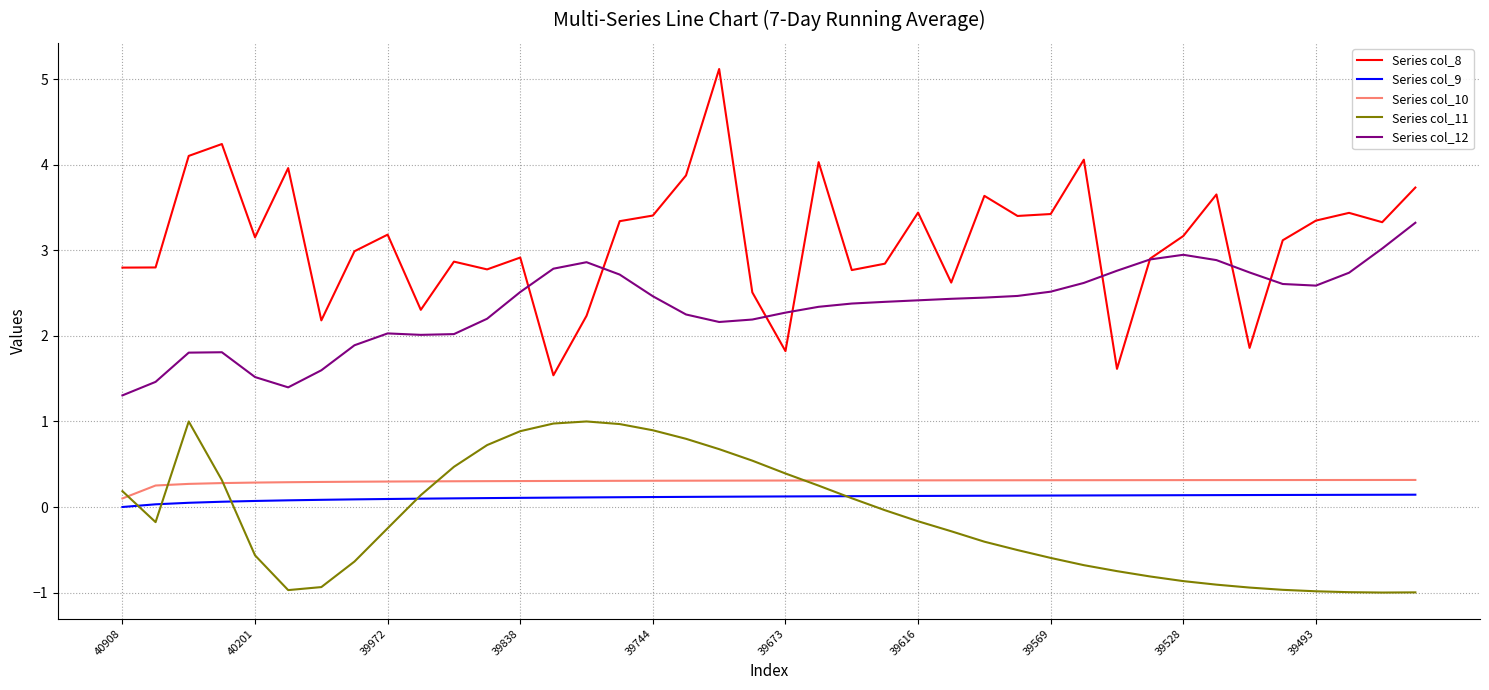

At how many categories does at least one series exceed 0?

40